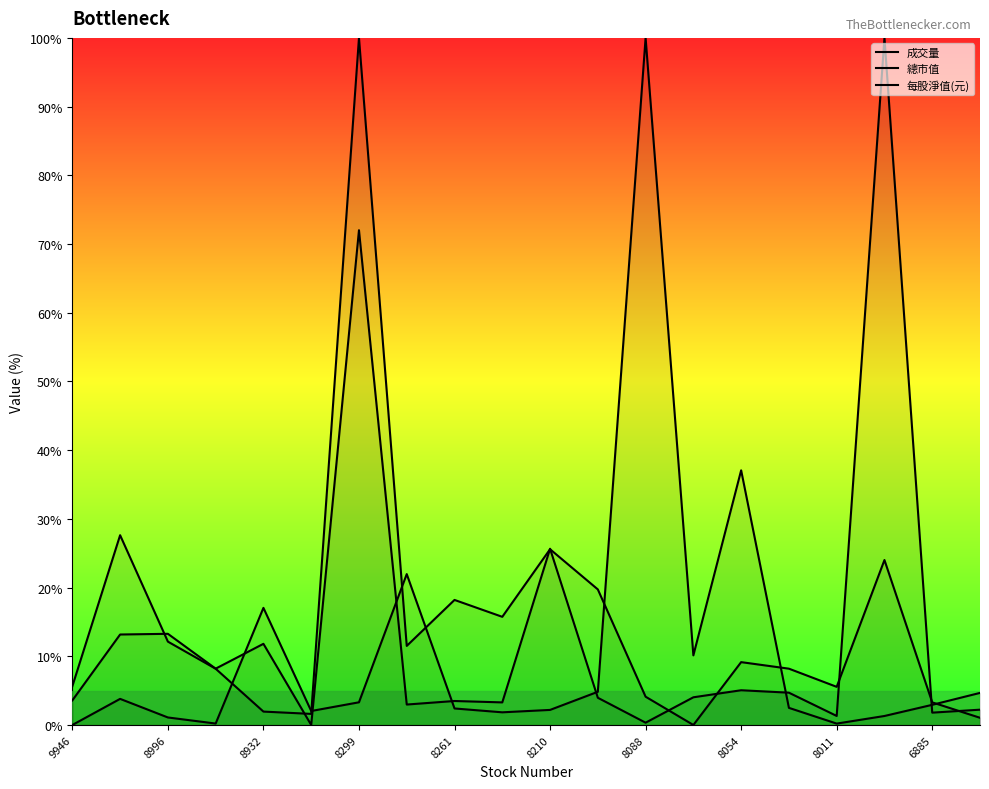

What is the greatest value displayed?

100.0